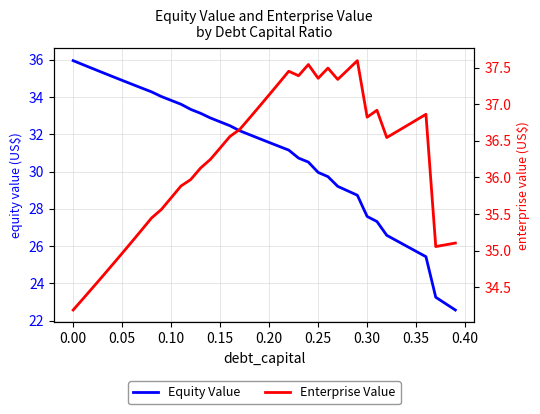

How many data points in Equity Value are above 31?

23